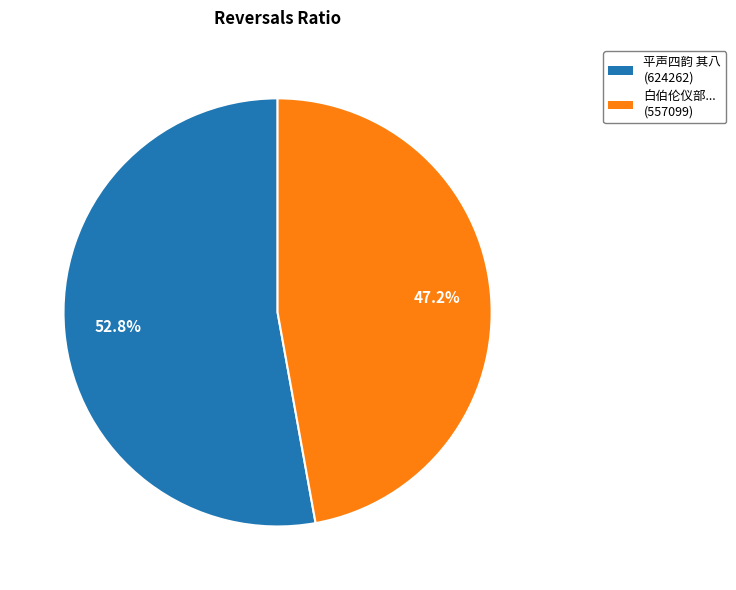

Is there a majority slice in this chart?

Yes